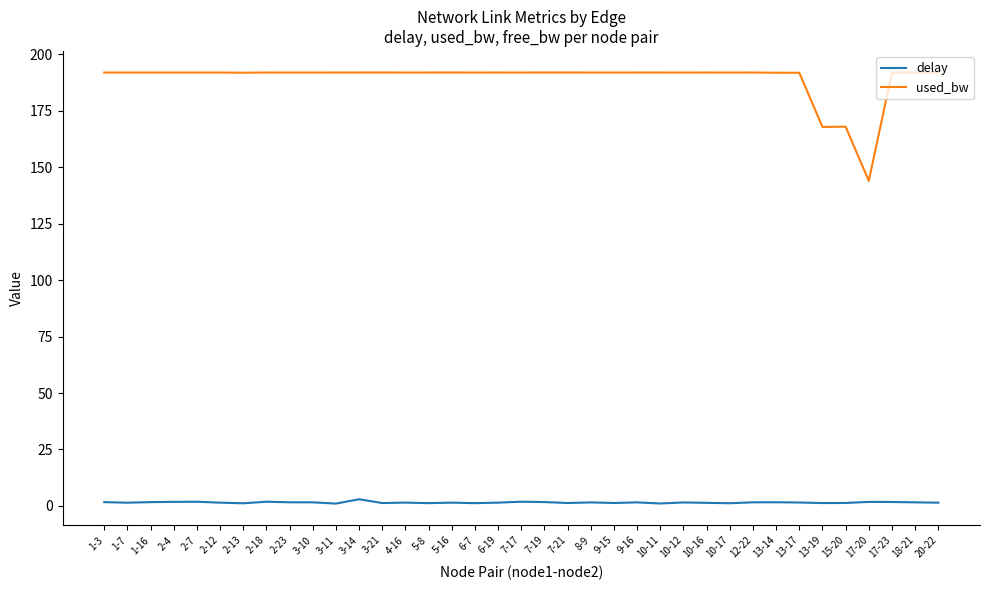

What are all the series names shown in the legend?

delay, used_bw